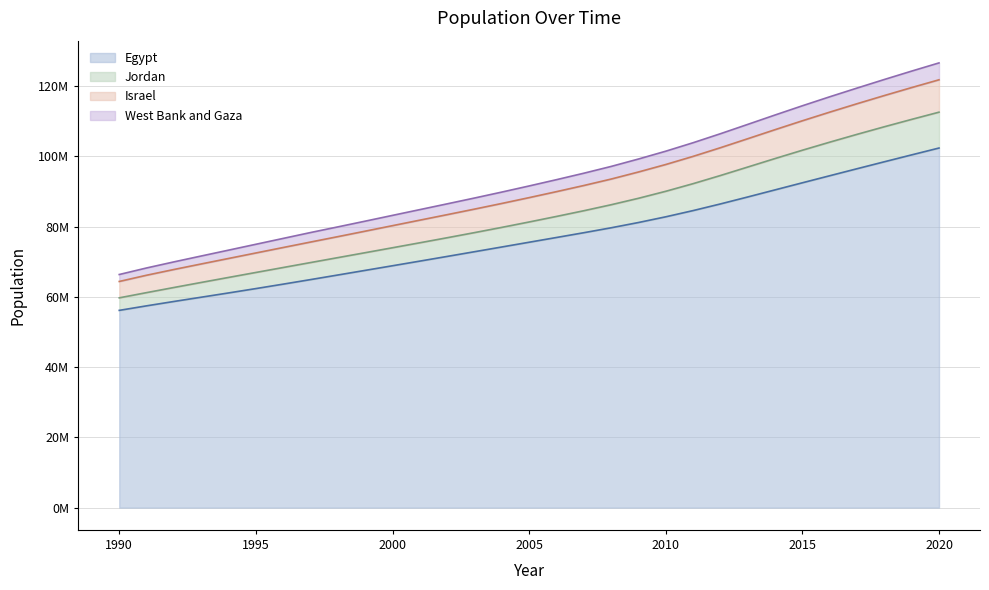

What is the spread (max minus min) of values at 2007?

16929886